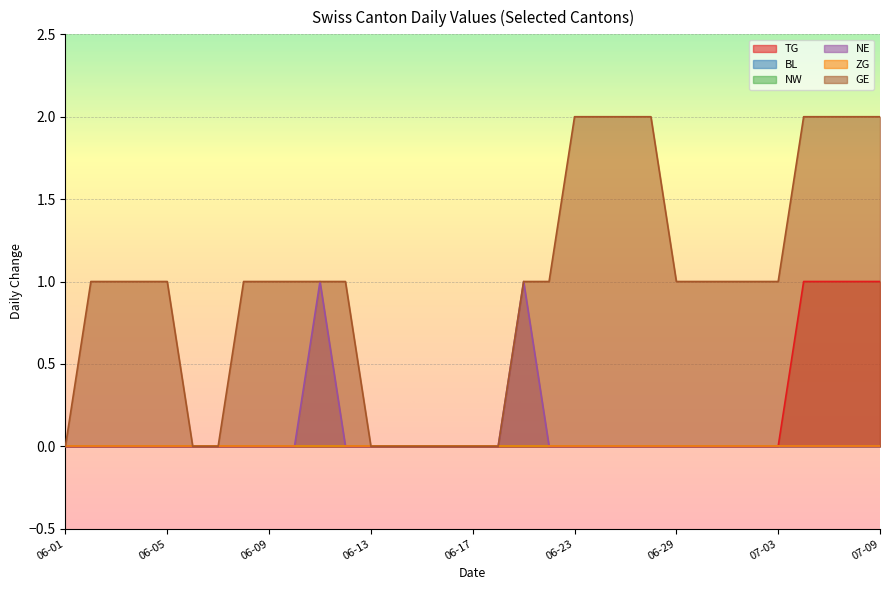

True or false: BL and GE cross at least once.

False